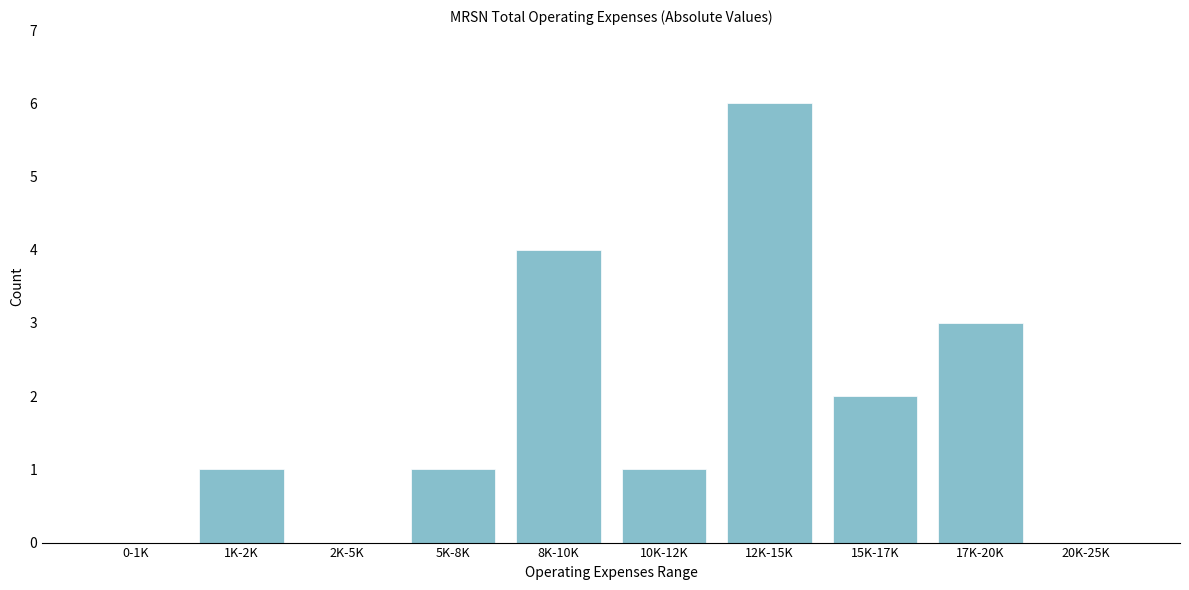

Reading left to right, extract all data points from this chart.

0-1K=0	1K-2K=1	2K-5K=0	5K-8K=1	8K-10K=4	10K-12K=1	12K-15K=6	15K-17K=2	17K-20K=3	20K-25K=0